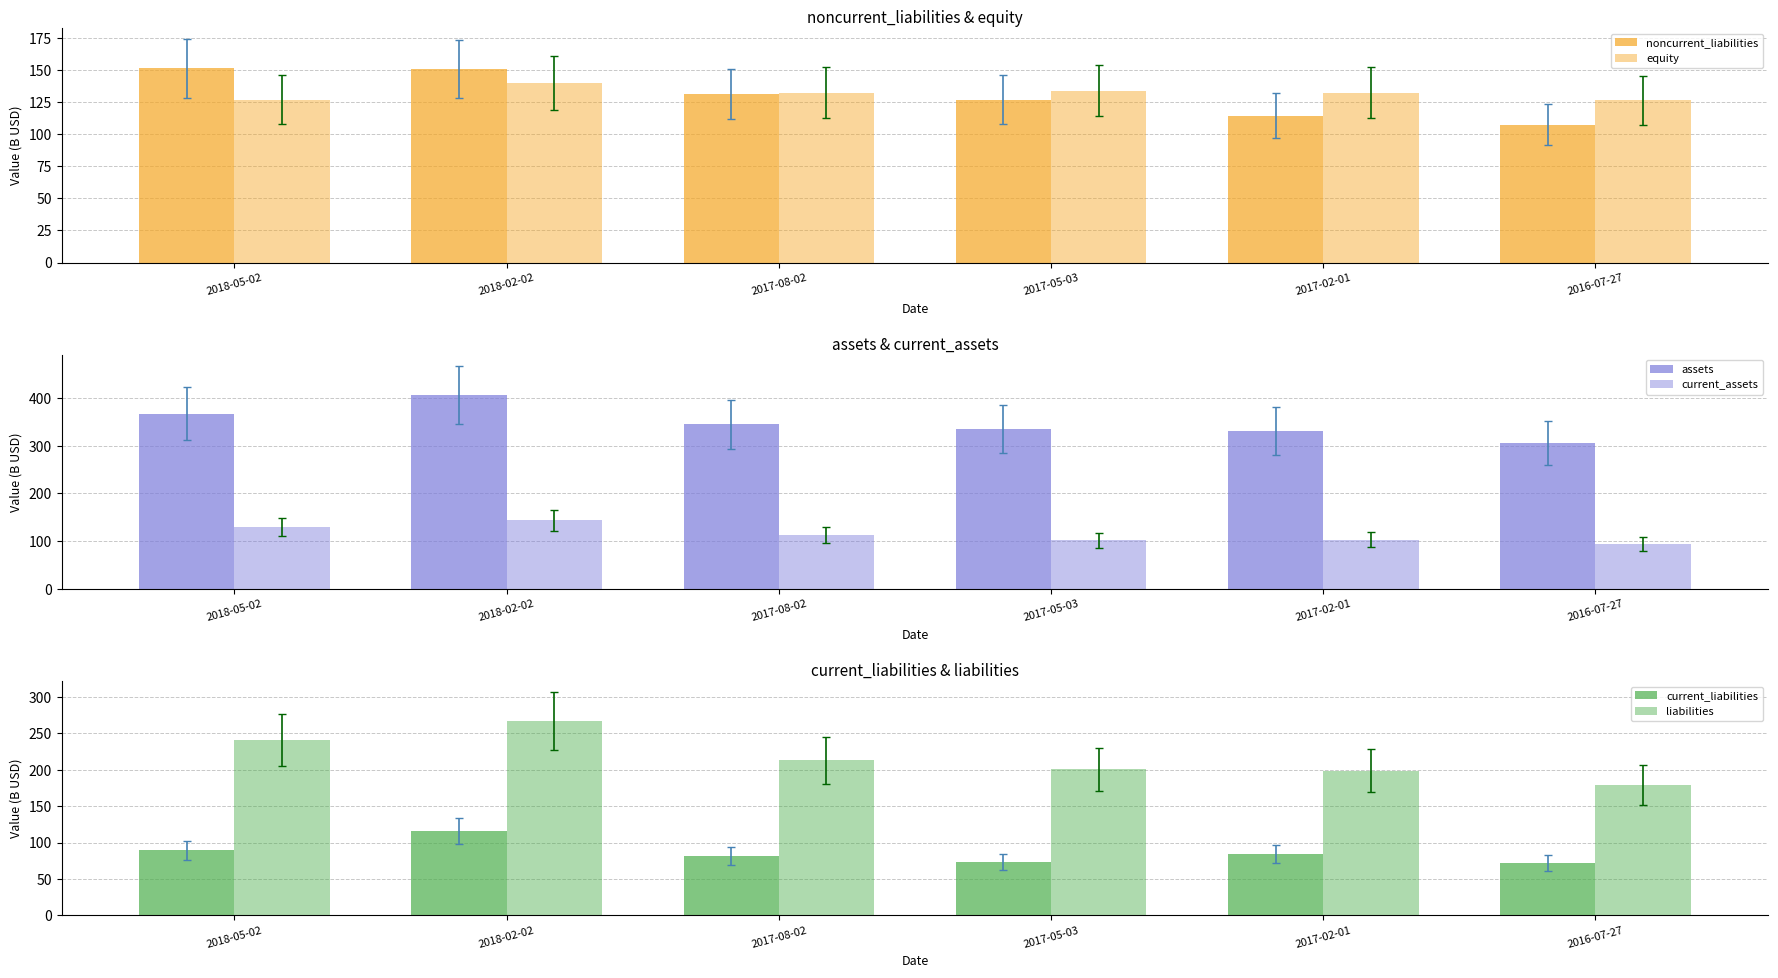

At which category is the sum across all series the highest?

2018-02-02